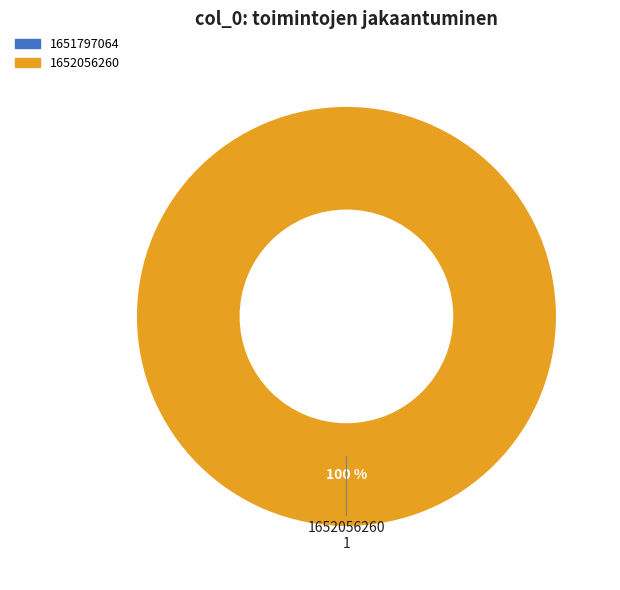

Is it true that 1652056260 is 99% of the pie?

False